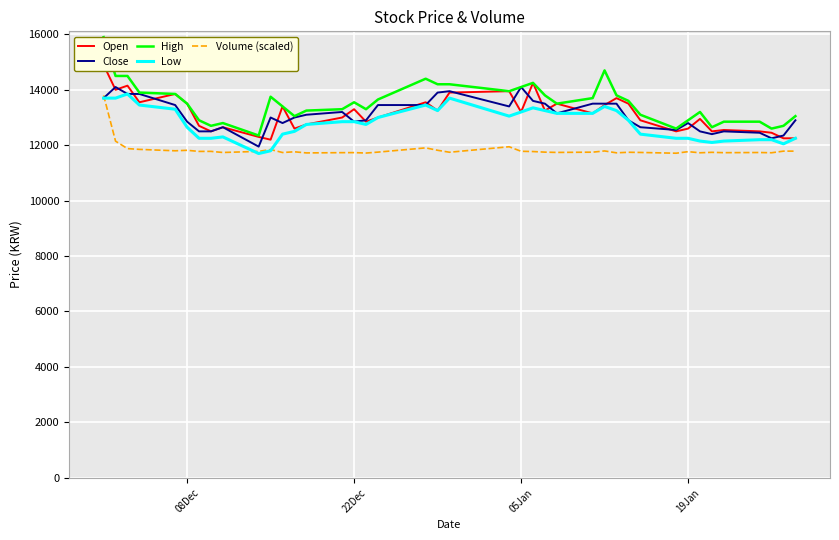

What is the sum of all High values?

540850.0